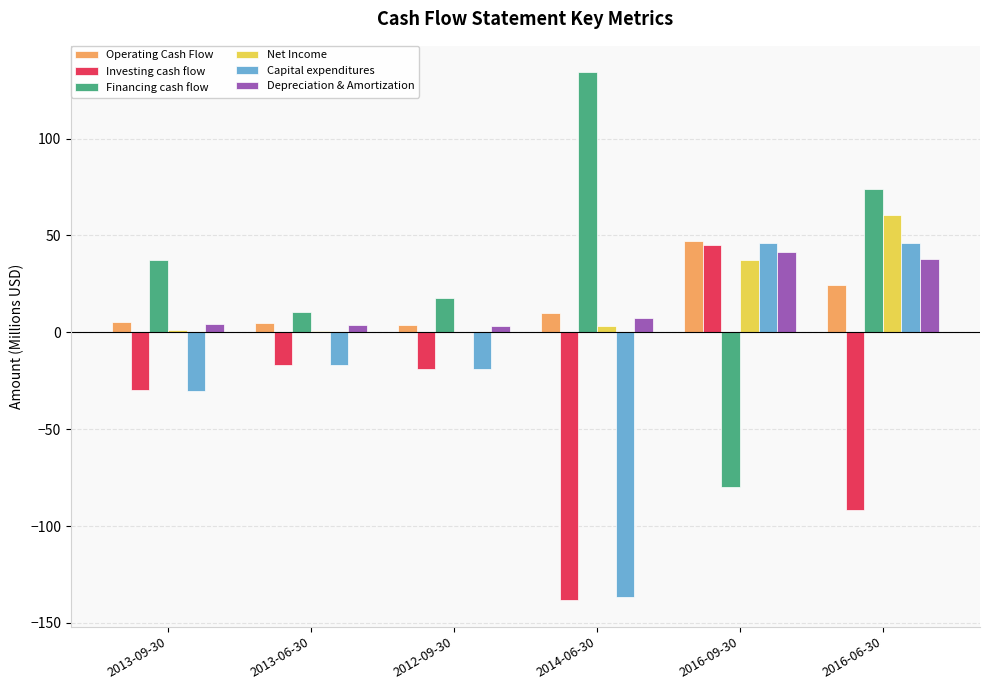

True or false: Capital expenditures has a value of -17.0 at 2013-06-30.

True